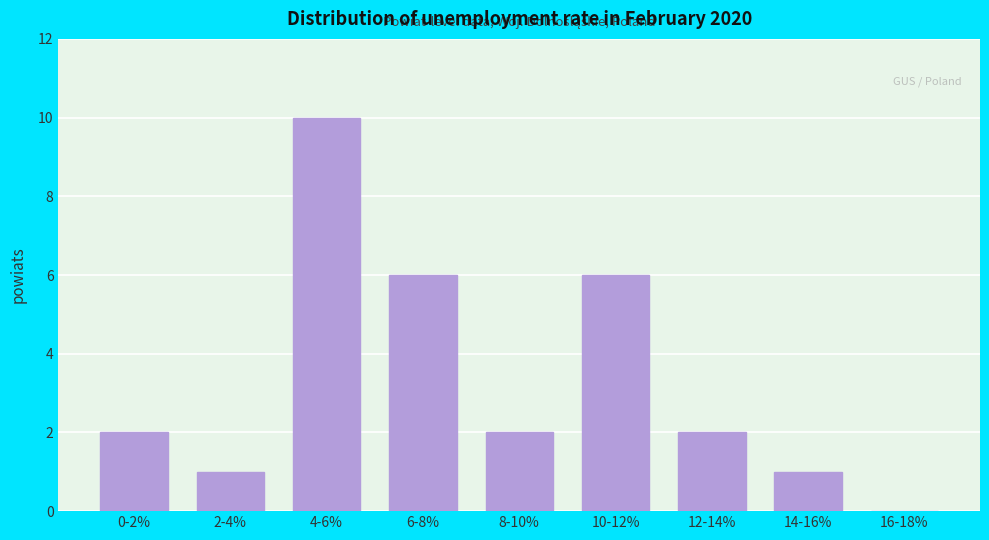

Reading left to right, extract all data points from this chart.

0-2%=2	2-4%=1	4-6%=10	6-8%=6	8-10%=2	10-12%=6	12-14%=2	14-16%=1	16-18%=0